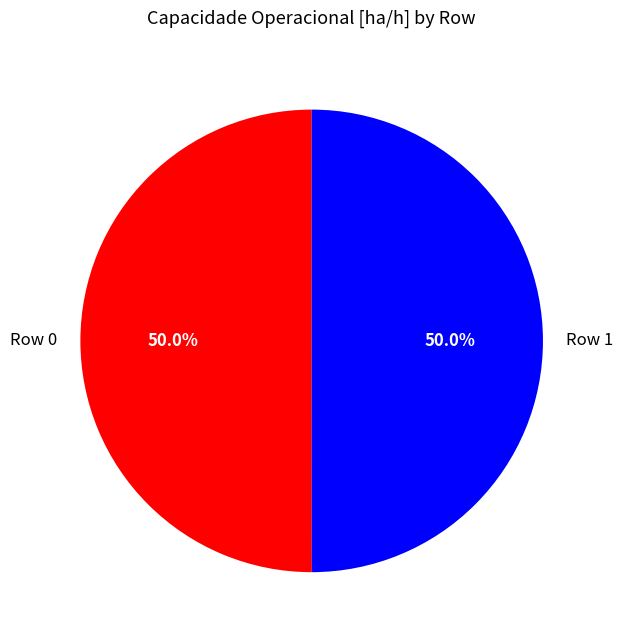

What percentage is the Row 0 slice, to the nearest percent?

50%